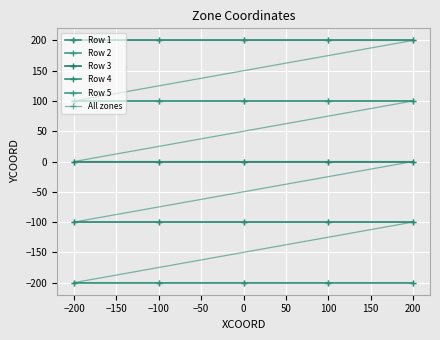

True or false: the data shows -200 at 100.

True